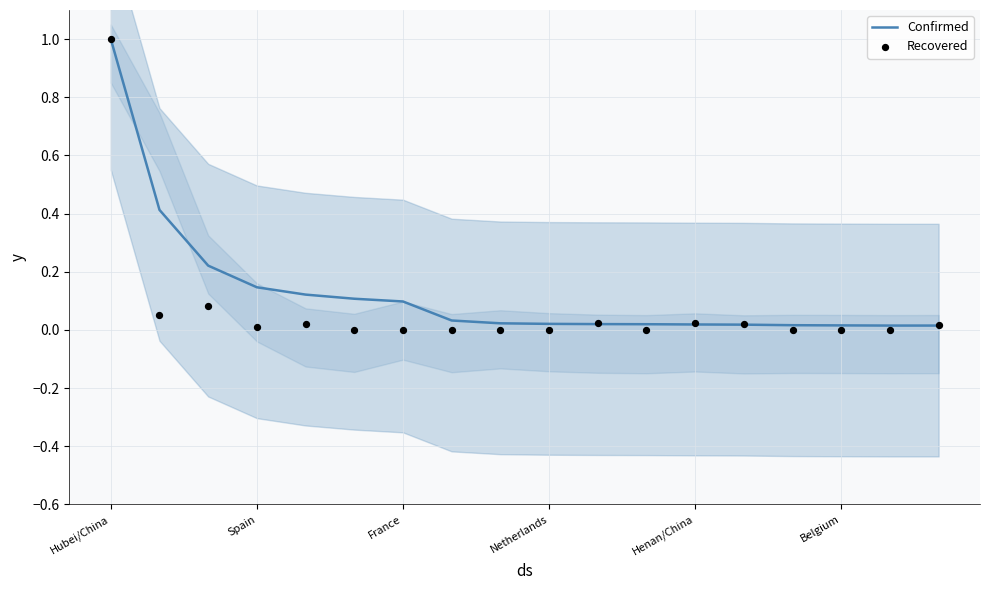

What are all the series names shown in the legend?

Confirmed, Recovered